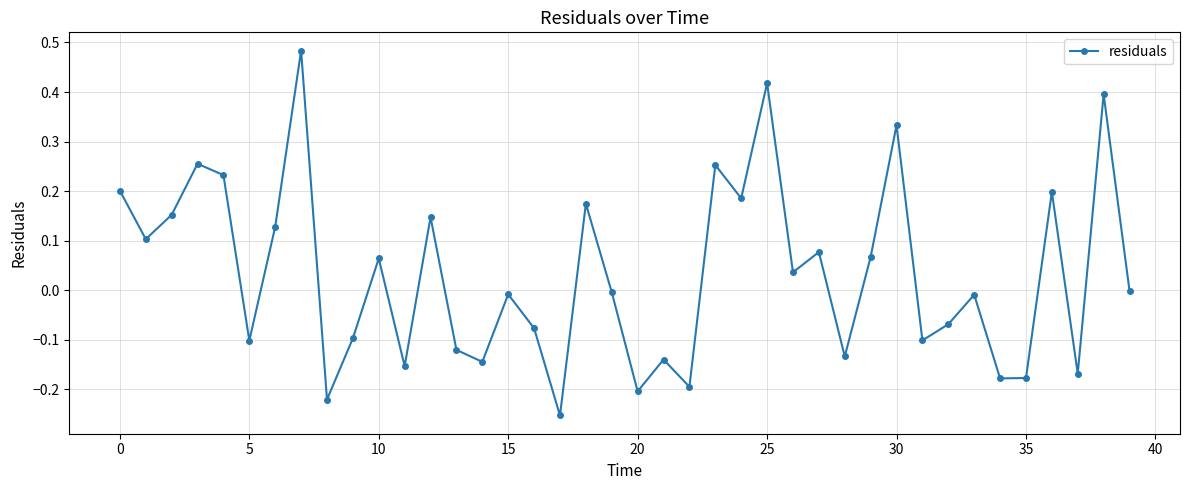

How many points are higher than both their immediate neighbors (excluding endpoints)?

14